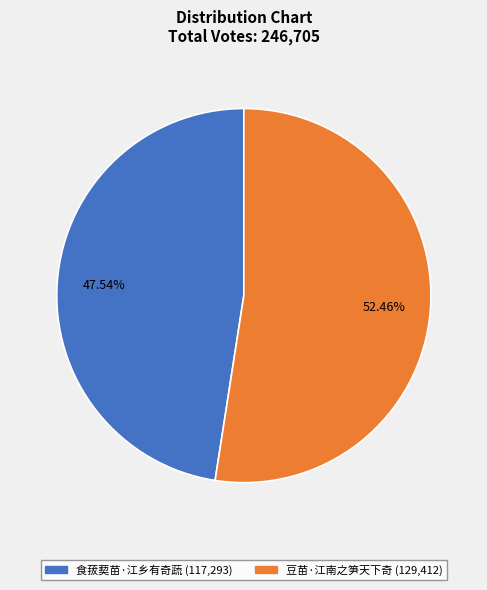

Is it true that 豆苗·江南之笋天下奇 is 52% of the pie?

True